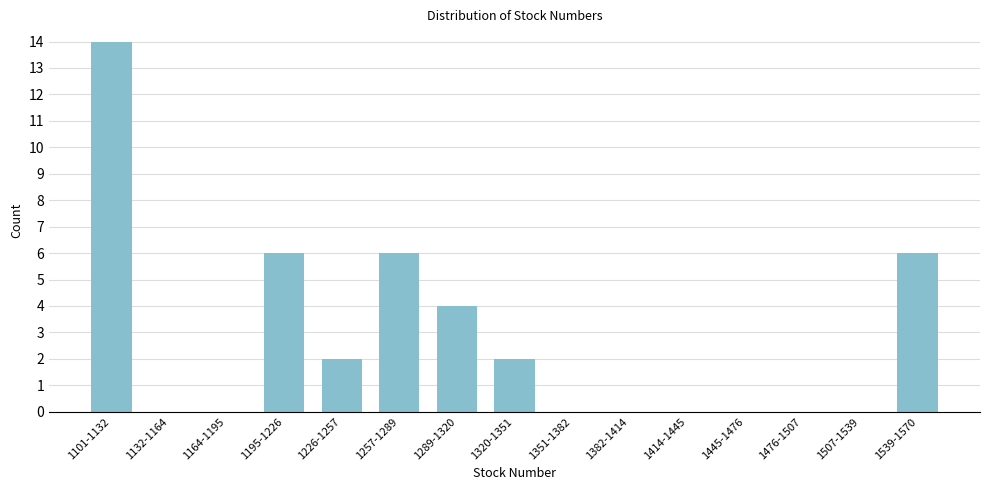

Reading left to right, list all the values displayed in this chart.

1101-1132=14	1132-1164=0	1164-1195=0	1195-1226=6	1226-1257=2	1257-1289=6	1289-1320=4	1320-1351=2	1351-1382=0	1382-1414=0	1414-1445=0	1445-1476=0	1476-1507=0	1507-1539=0	1539-1570=6